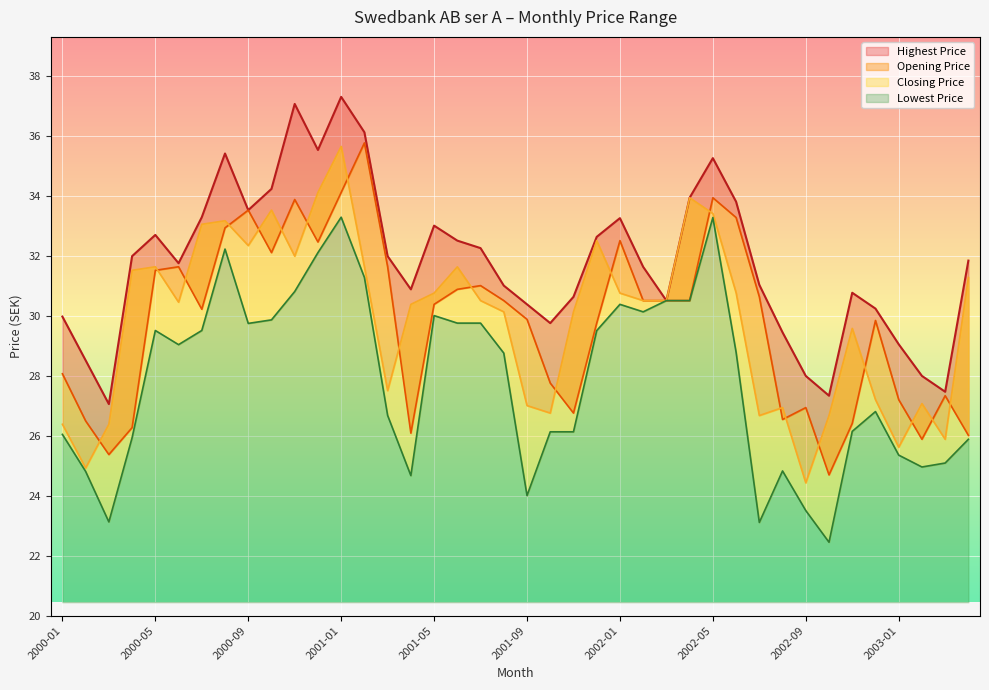

Between 2001-03 and 2001-05, which series saw the biggest shift?

Lowest Price